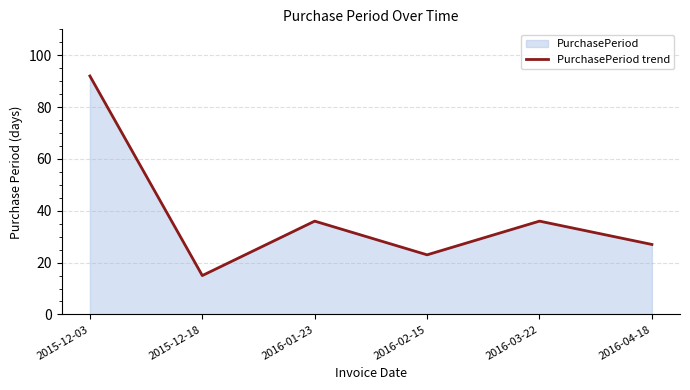

What is the value of the 4th point from the left?

23